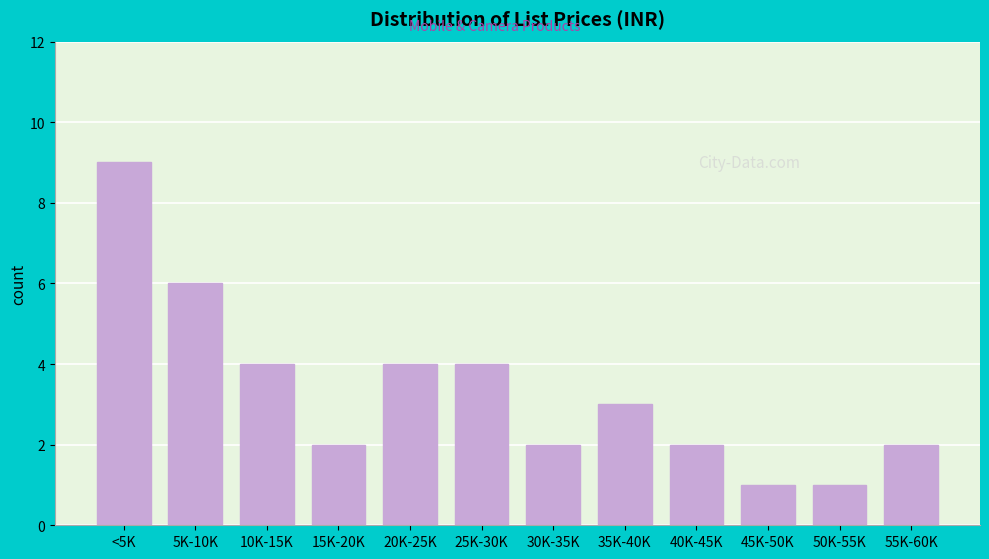

Reading left to right, extract all data points from this chart.

9	6	4	2	4	4	2	3	2	1	1	2